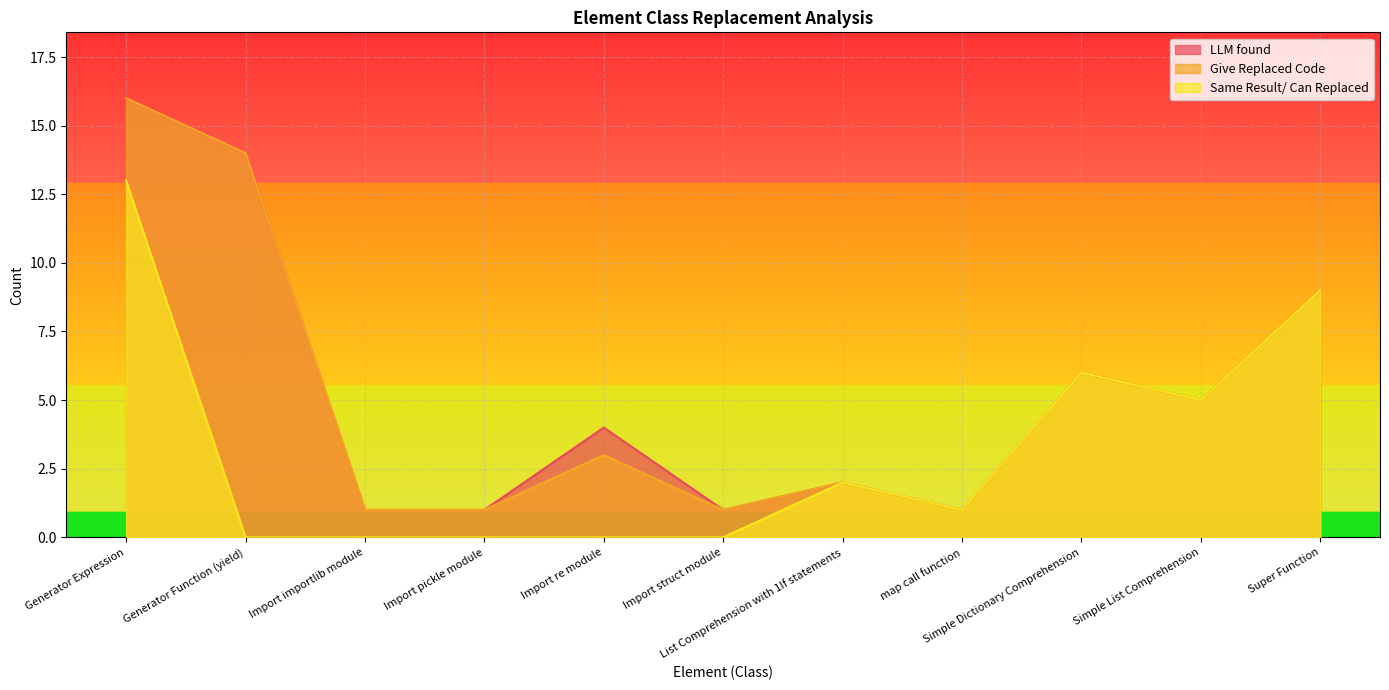

What position from the left is Generator Function (yield)?

2